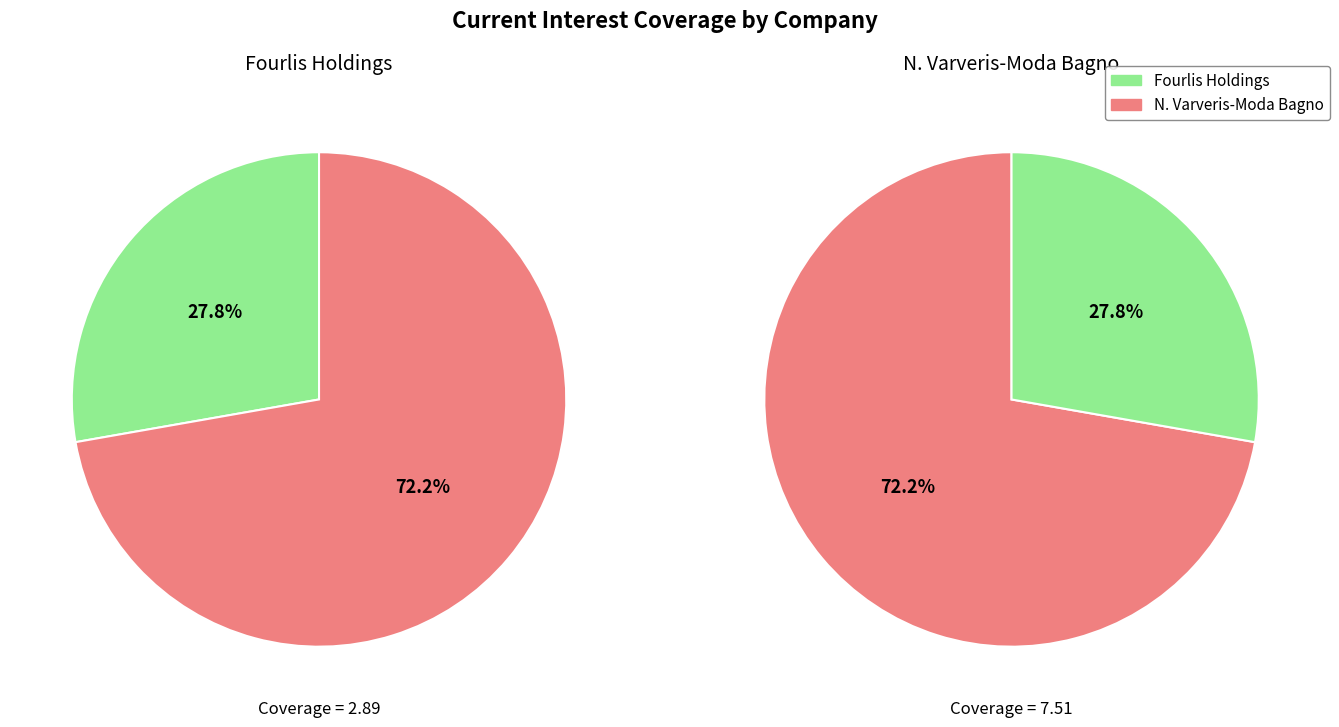

To the nearest percent, what is the difference between the N. Varveris-Moda Bagno S.A. (ATSE:MODA) and Fourlis Holdings S.A. (ATSE:FOYRK) slice percentages?

44%